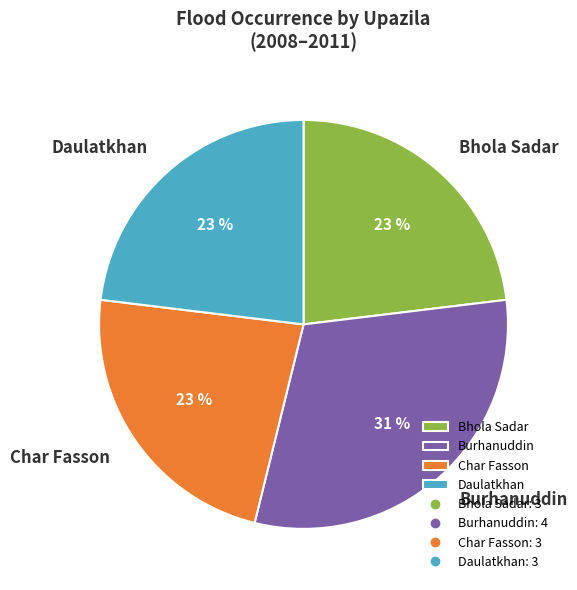

To the nearest percent, what is the difference between the Char Fasson and Burhanuddin slice percentages?

8%